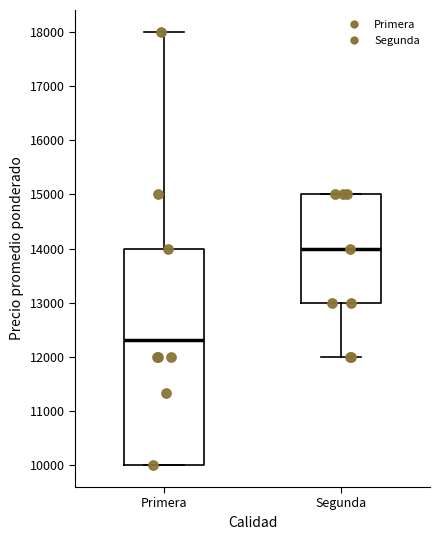

Reading left to right, transcribe this box plot: for each box, give where its median line is, the range the box spans, and where its two whiskers end, as read against the y-axis. The values are not printed on the chart, so give them approximately, as read against the axis.

Primera: median 12300, box 10000 to 14000, whiskers 10000 to 18000
Segunda: median 14000, box 13000 to 15000, whiskers 12000 to 15000